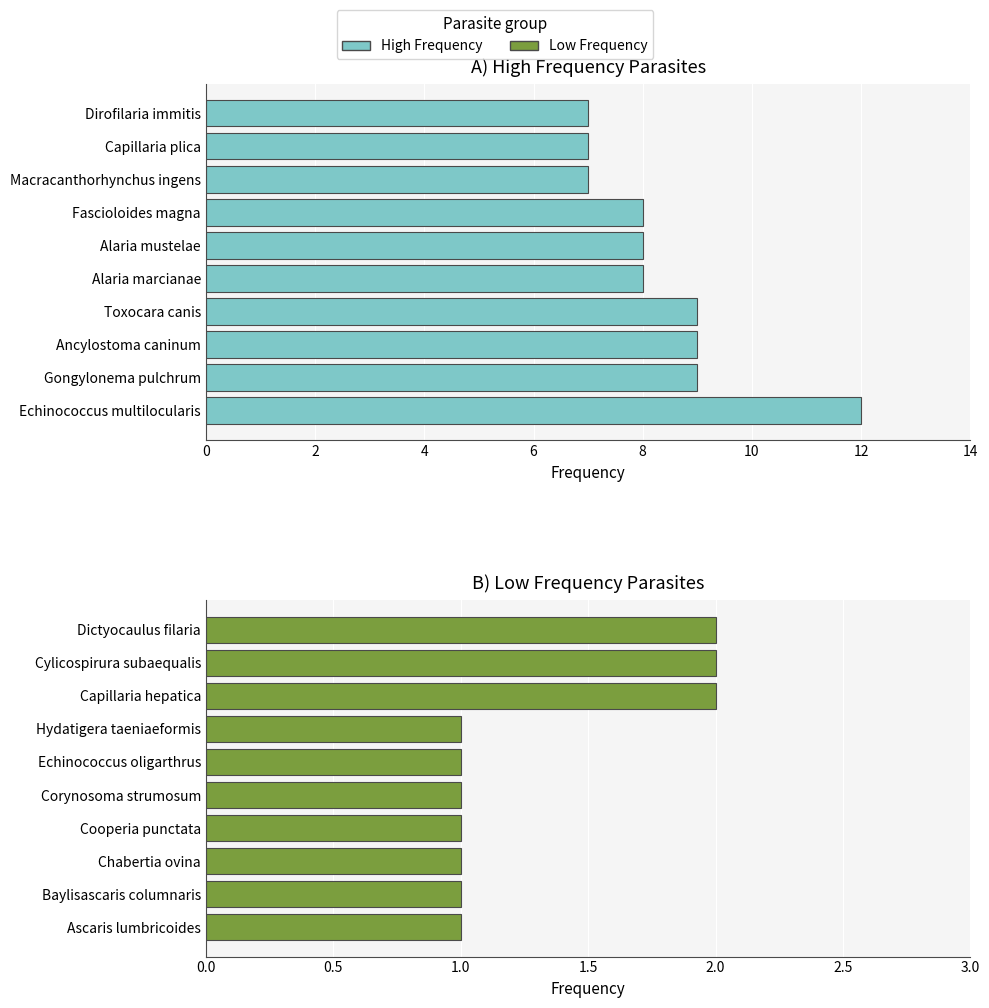

What is the difference between the maximum and minimum values in the Low Frequency series?

1